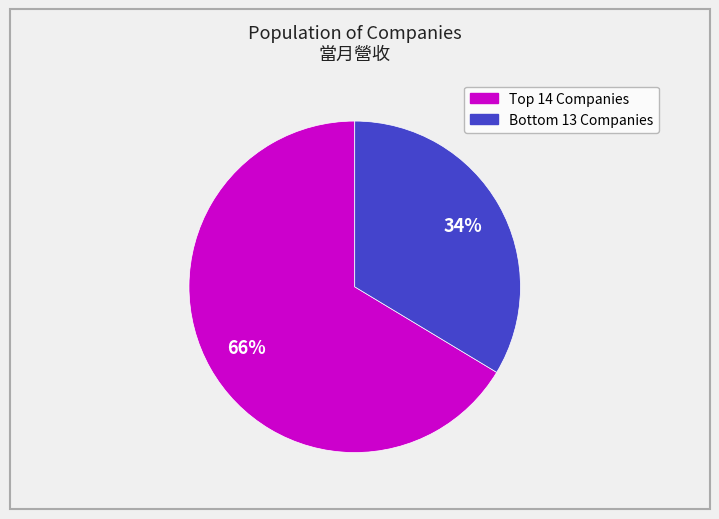

Count the number of slices in the pie.

2